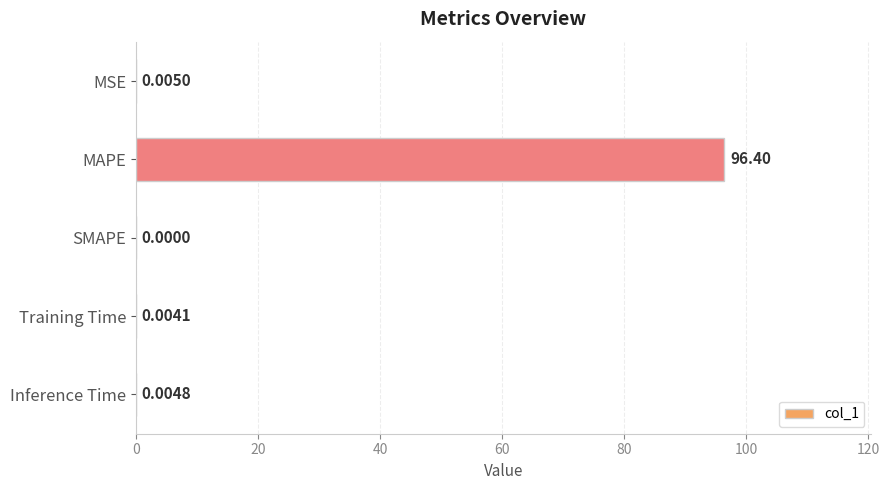

What is the sum of the values at MAPE and MSE?

96.4